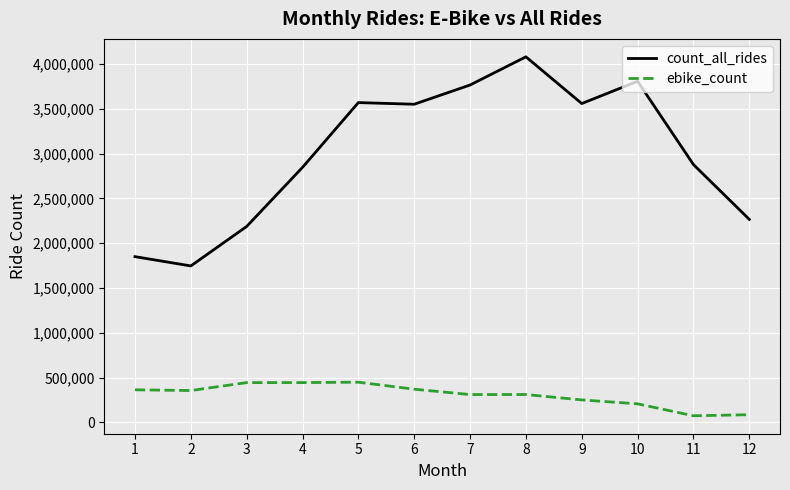

True or false: ebike_count and count_all_rides cross at least once.

False